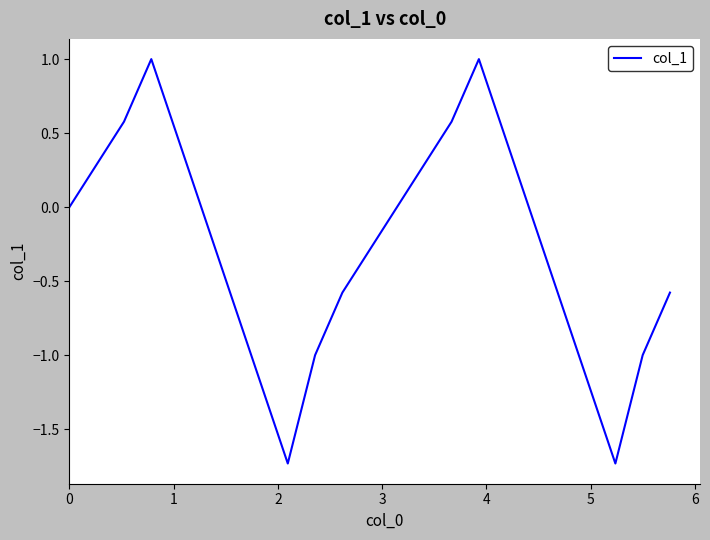

What is the difference between the maximum and minimum values?

2.7